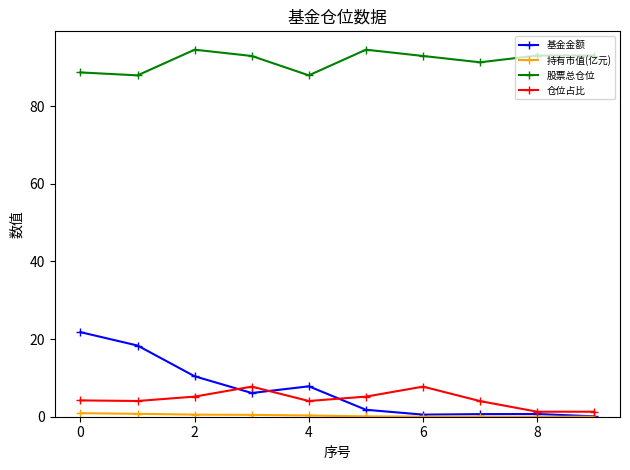

Which series has the widest spread of values?

基金金额